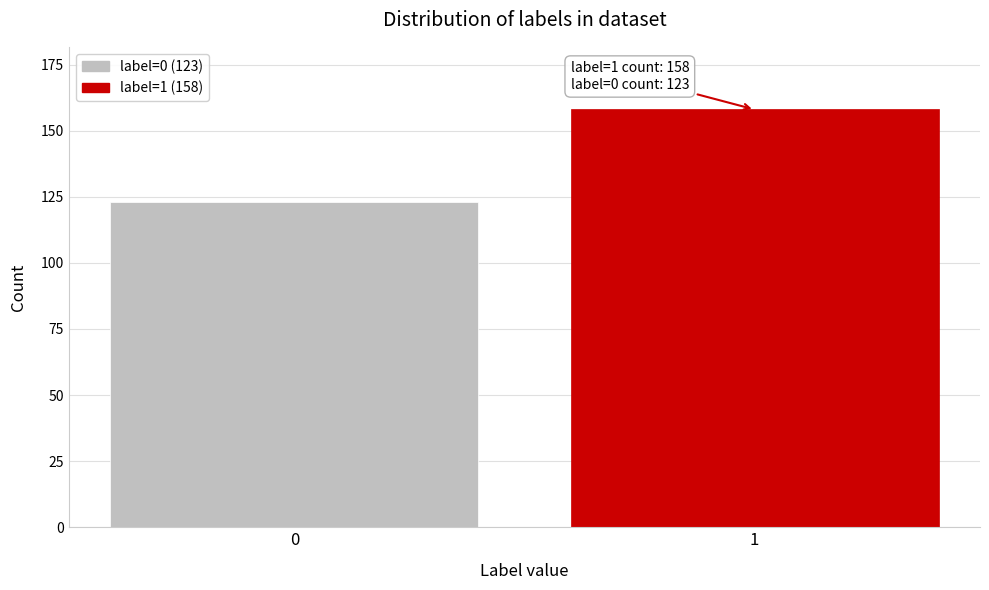

Reading right to left, what are all the values shown in this chart?

158	123